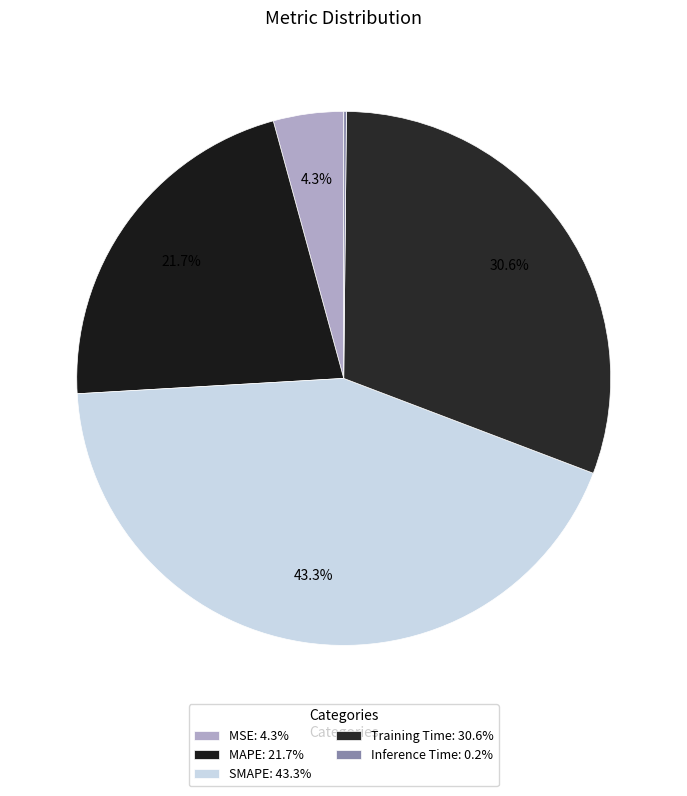

What is the total percentage of SMAPE and MAPE?

65.0%